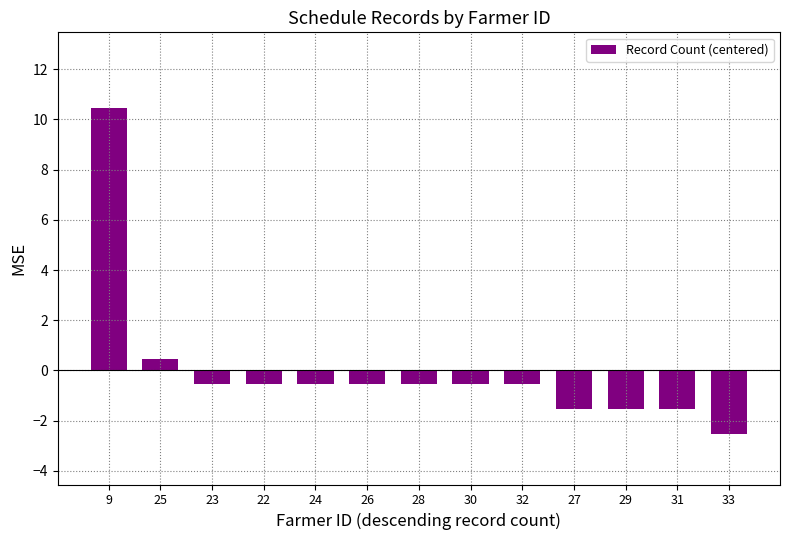

Does the chart contain any negative values?

Yes